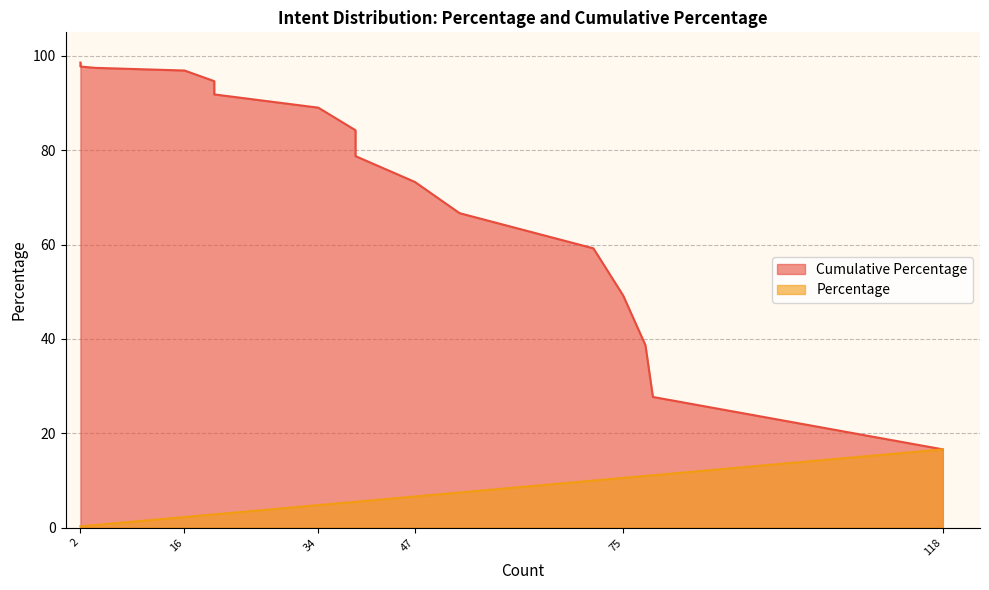

True or false: Percentage and Cumulative Percentage intersect in this chart.

False